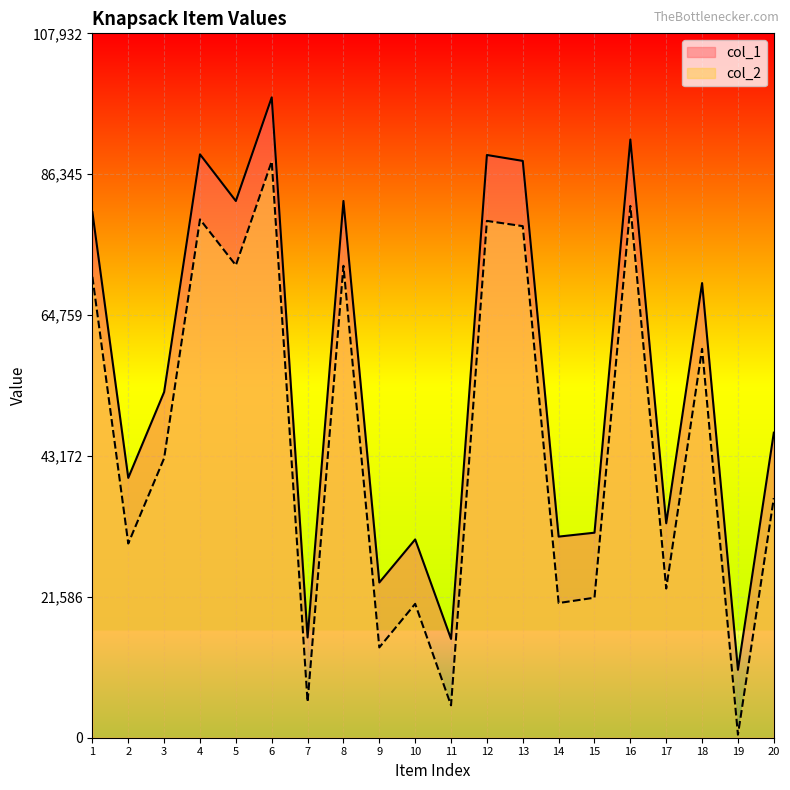

True or false: col_2 has a value of 103912 at 4.

False